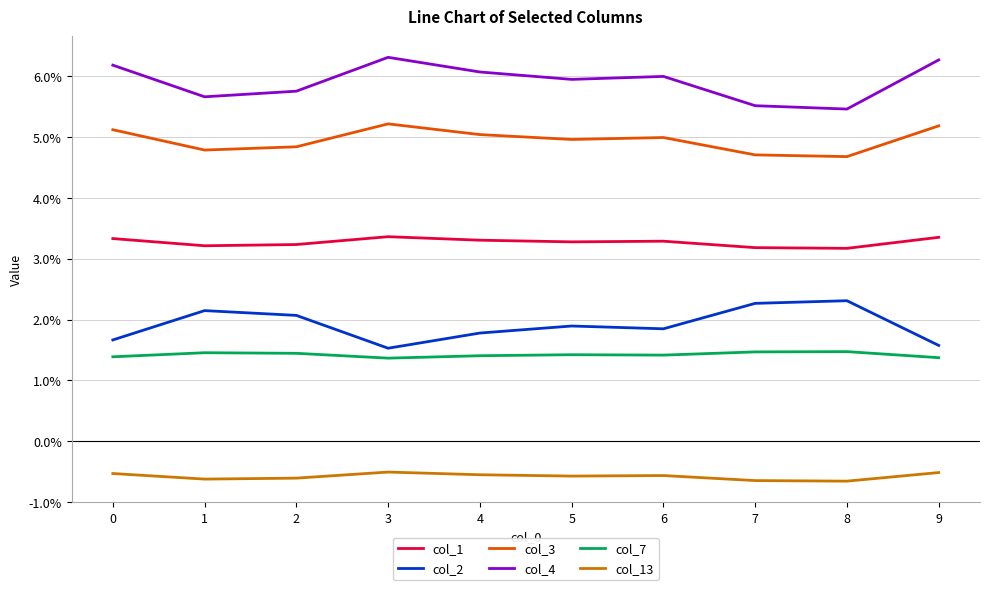

What are all the series names shown in the legend?

col_1, col_2, col_3, col_4, col_7, col_13